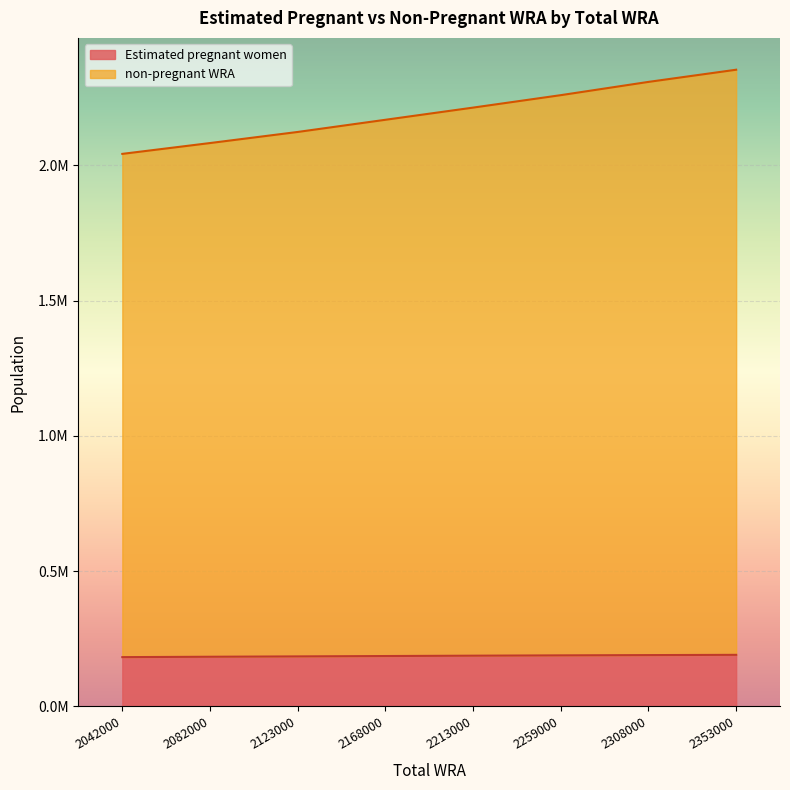

True or false: non-pregnant WRA and Estimated pregnant women cross at least once.

False